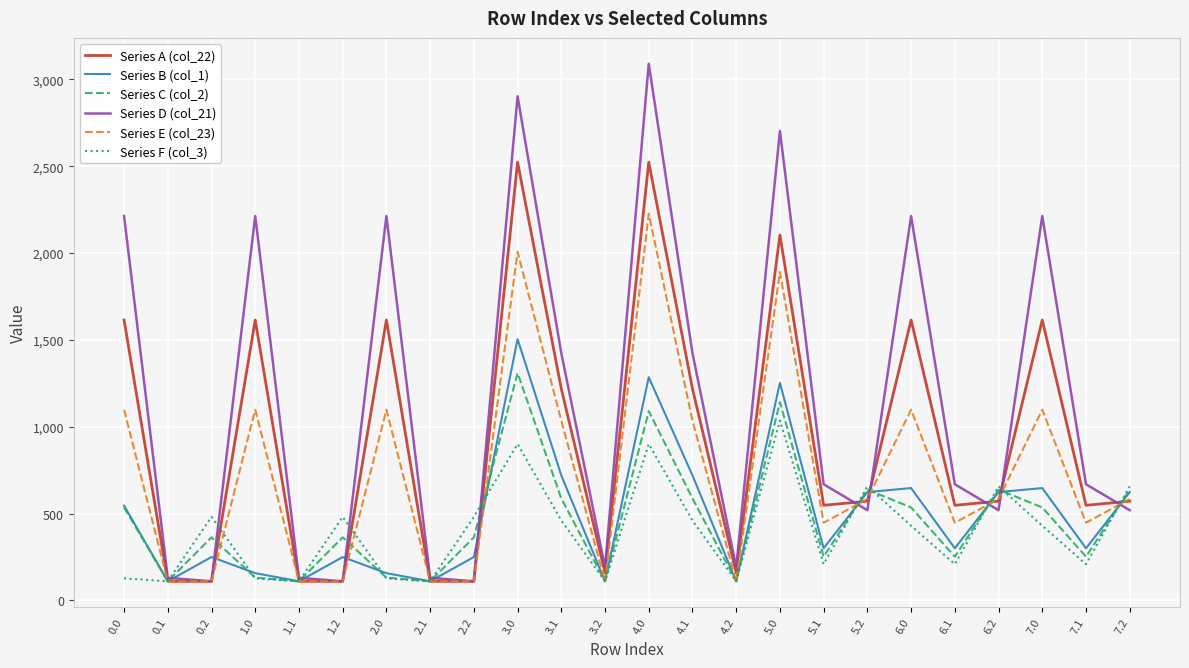

Which series ends up on top after the final intersection of Series F (col_3) and Series A (col_22)?

Series F (col_3)